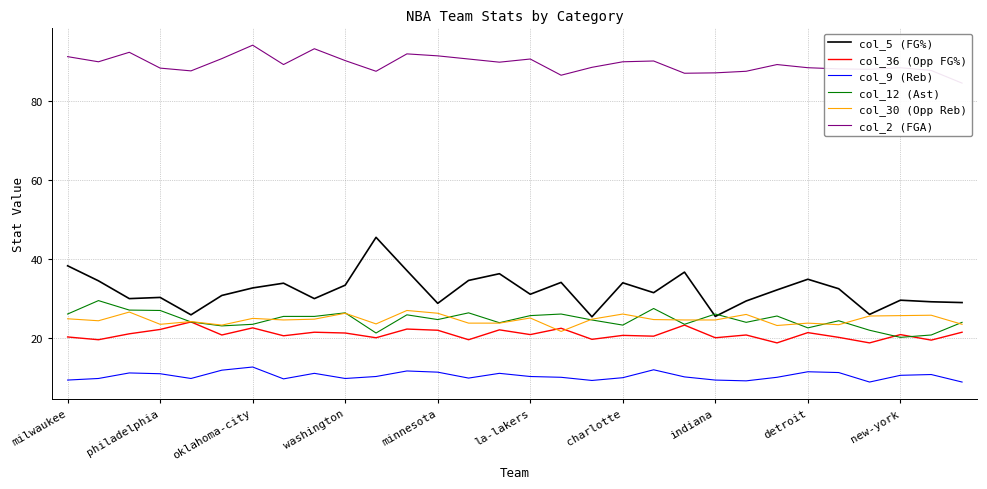

How many distinct data groups are displayed?

6